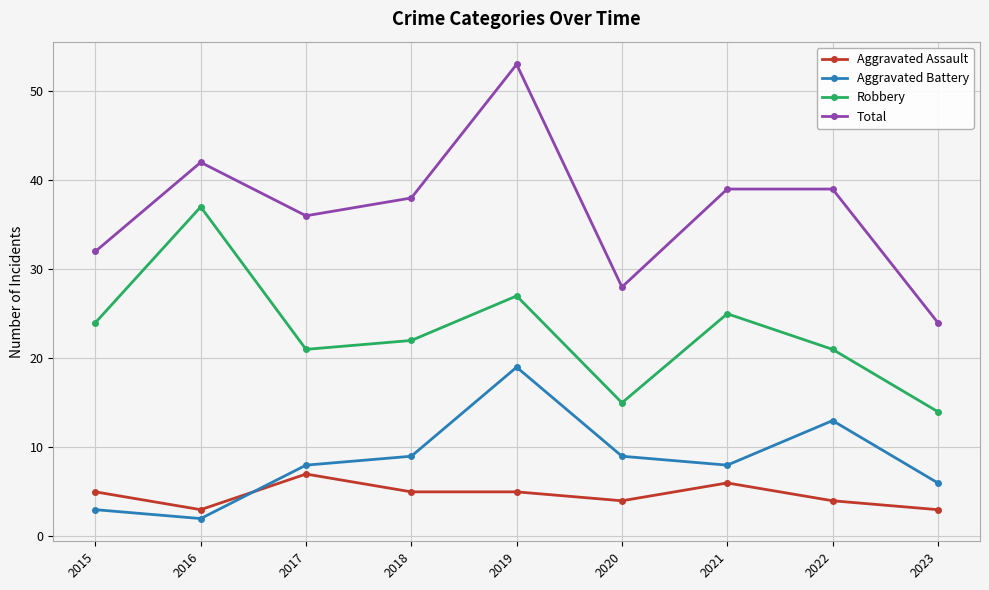

Which label corresponds to the largest value in the chart?

2019